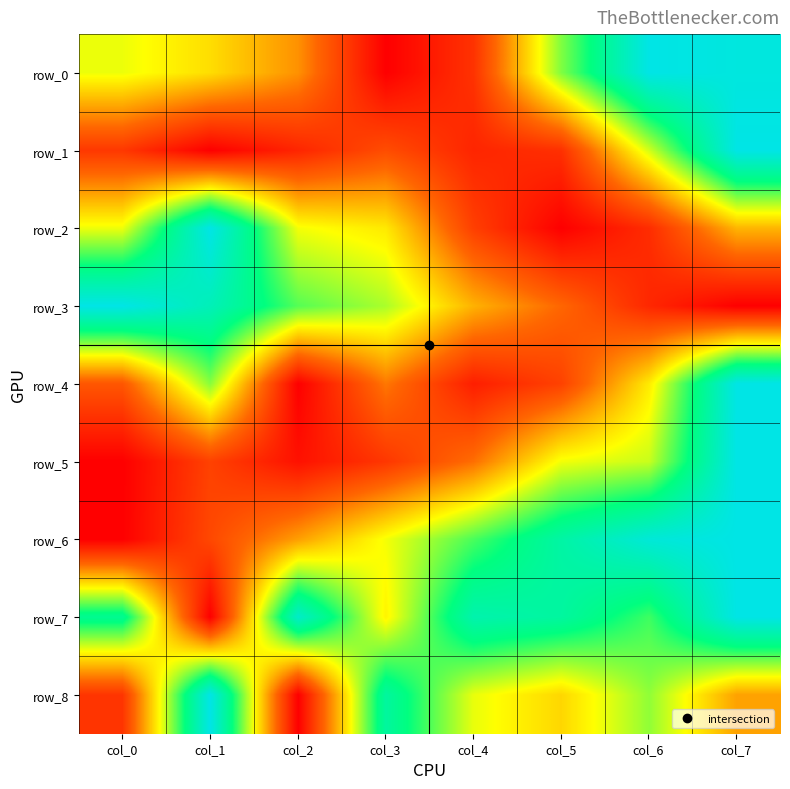

List the labels in order of row_5 value, largest first.

col_7, col_6, col_5, col_4, col_1, col_3, col_2, col_0